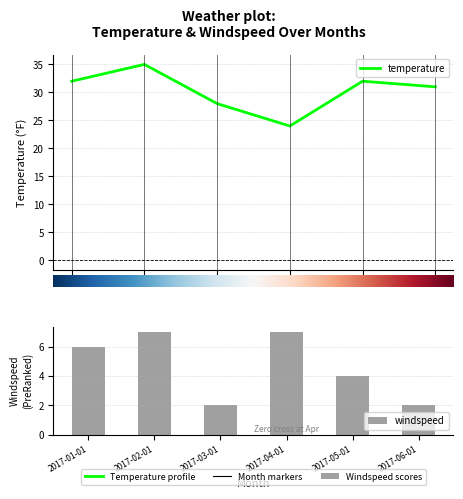

Rank the categories by windspeed value from highest to lowest.

2017-02-01, 2017-04-01, 2017-01-01, 2017-05-01, 2017-03-01, 2017-06-01